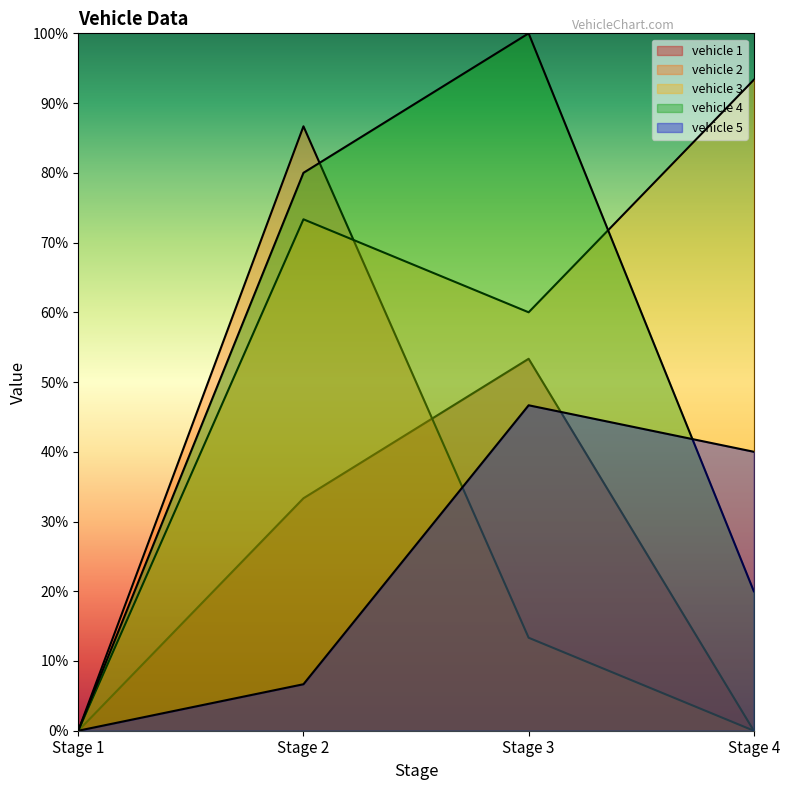

Does the chart display data point markers on the line(s)?

No